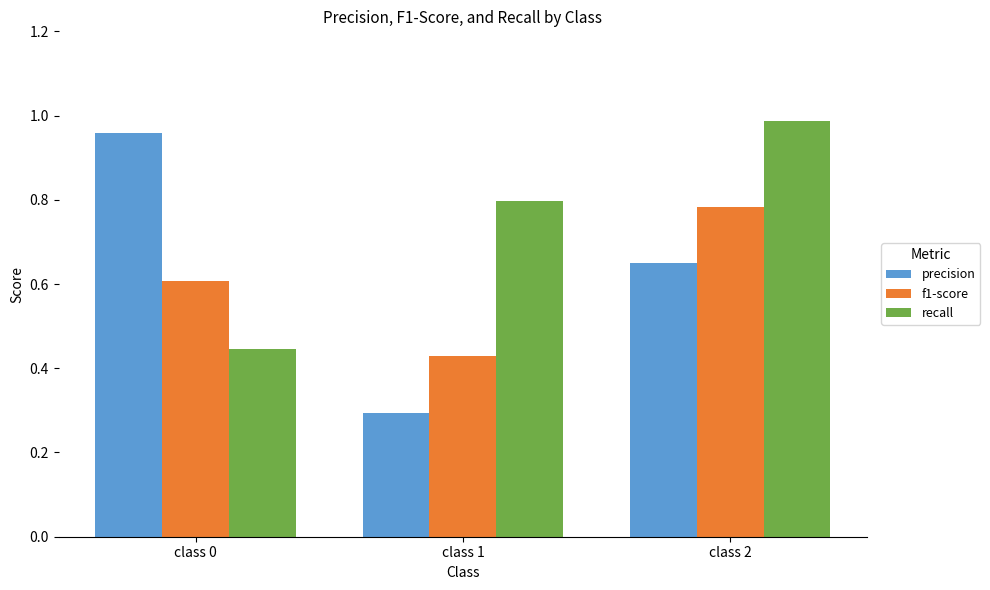

At which label is precision closest to 0?

class 1